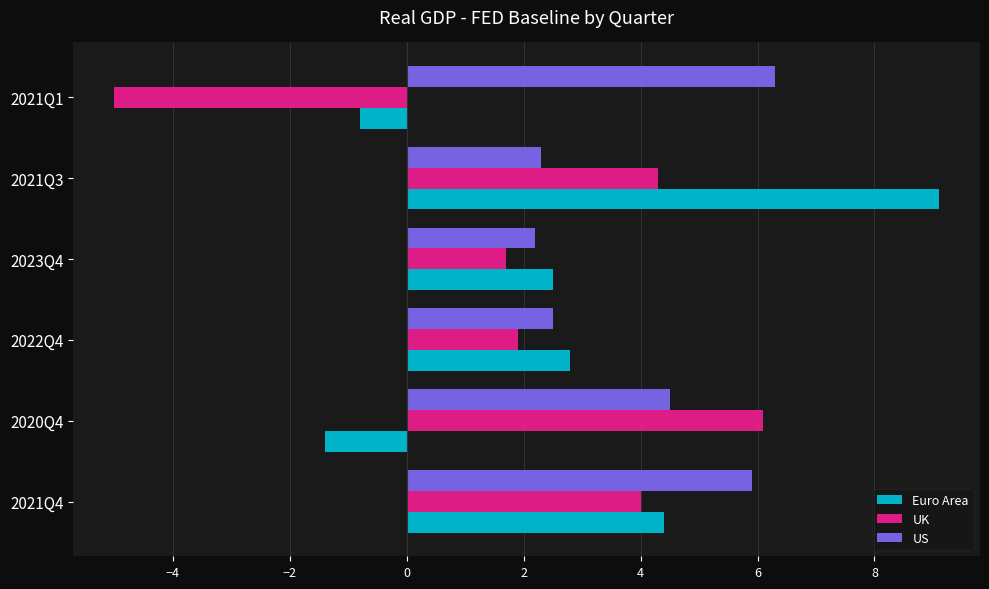

What is the approximate value of Euro Area at 2021Q1?

-0.8